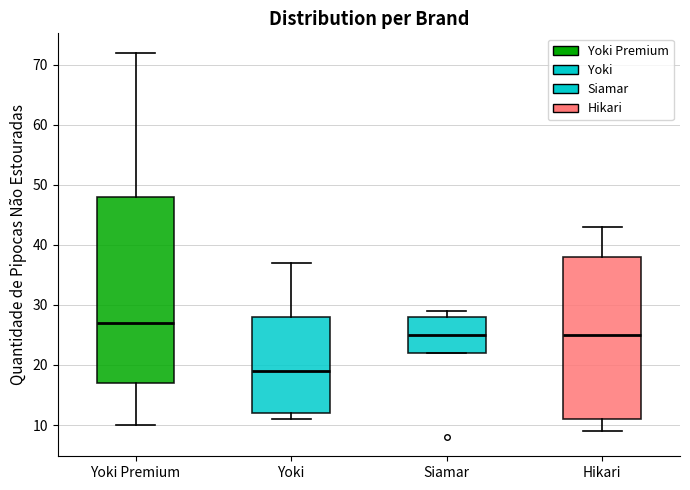

Where is the upper edge of the box for Yoki on the y-axis? The values are not printed on the chart, so give them approximately, as read against the axis.

28